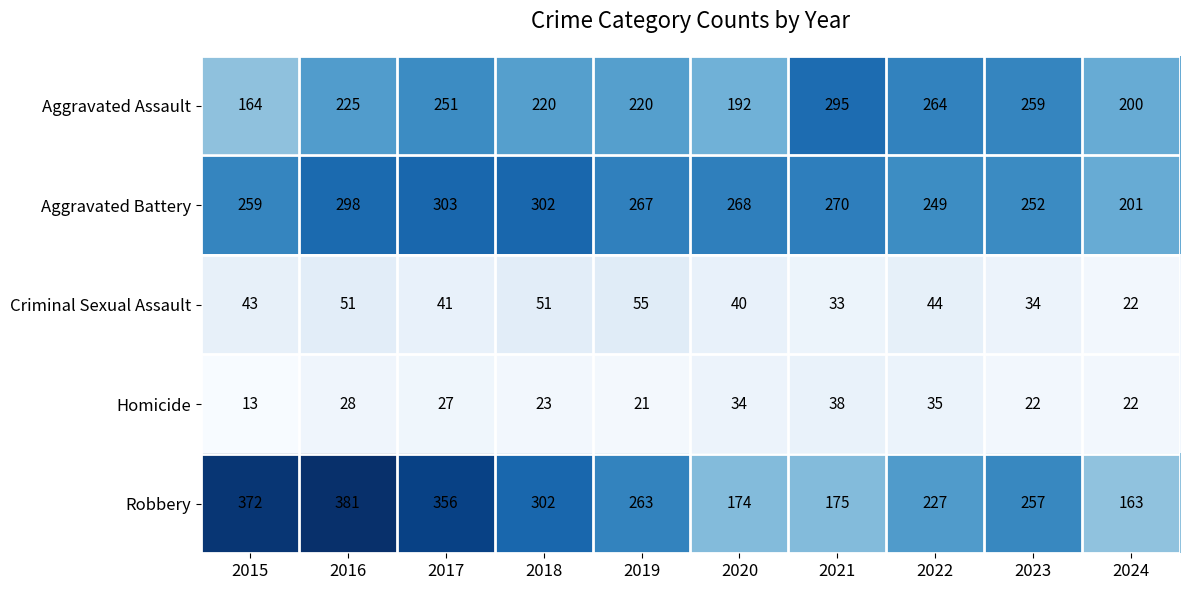

Which series has the largest range (max minus min)?

Robbery